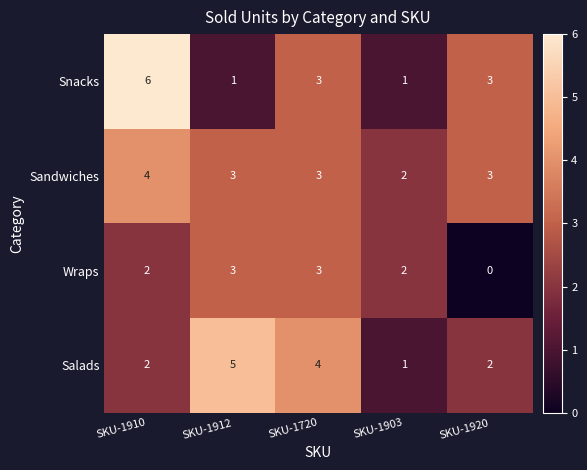

Which series has the largest range (max minus min)?

Snacks